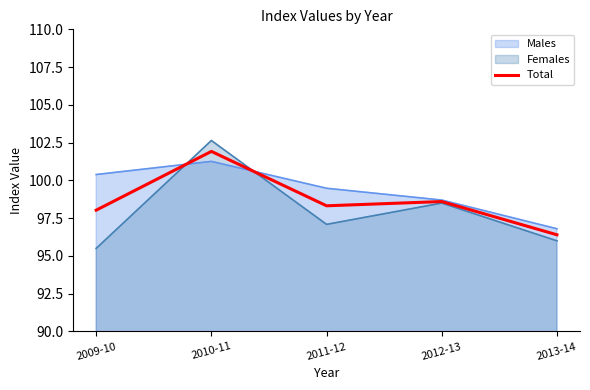

What is the ratio of the value at 2011-12 to the value at 2012-13?

1.0